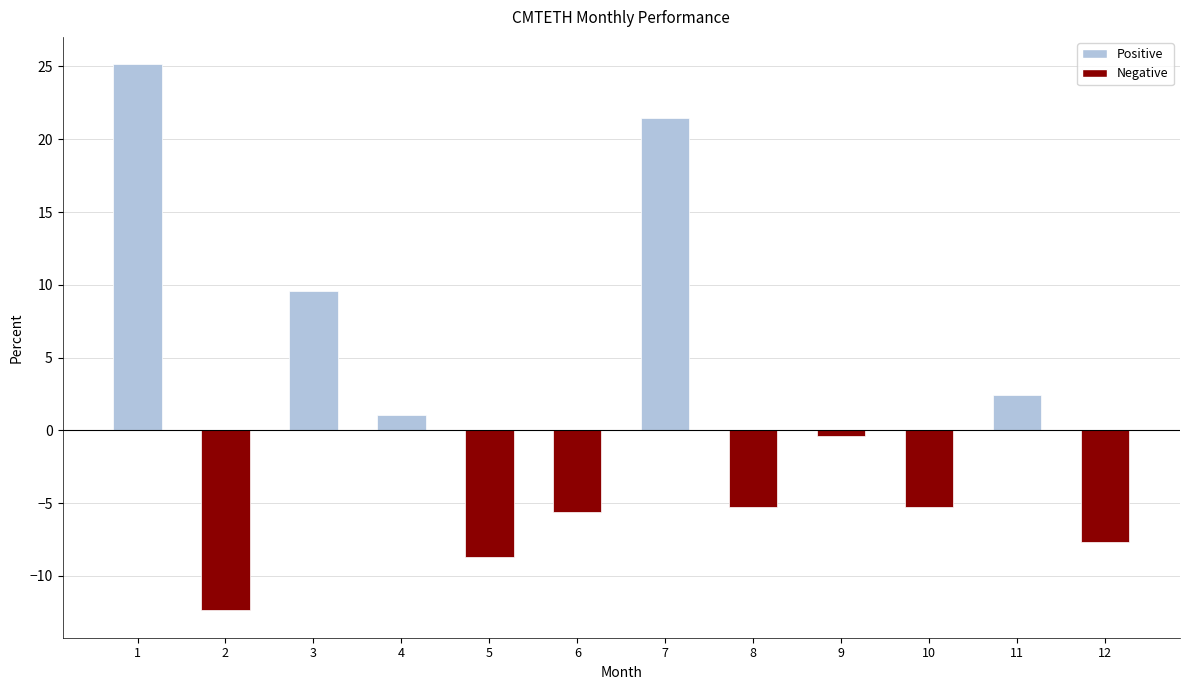

What is the value of the 3rd bar from the left?

9.6